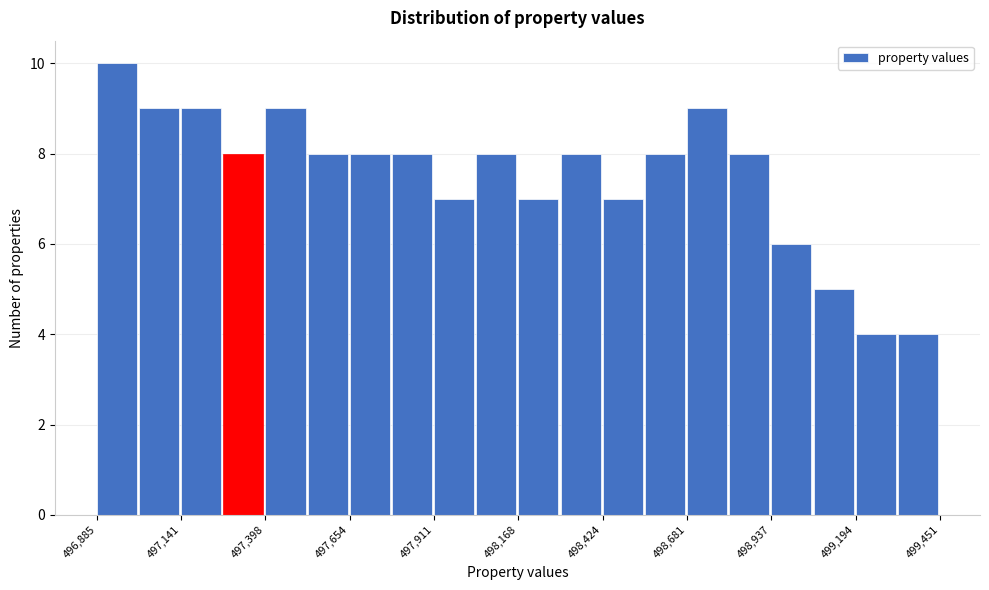

Around what value on the x-axis is the tallest bar? Give the approximate position of its centre, as read against the axis.

496950